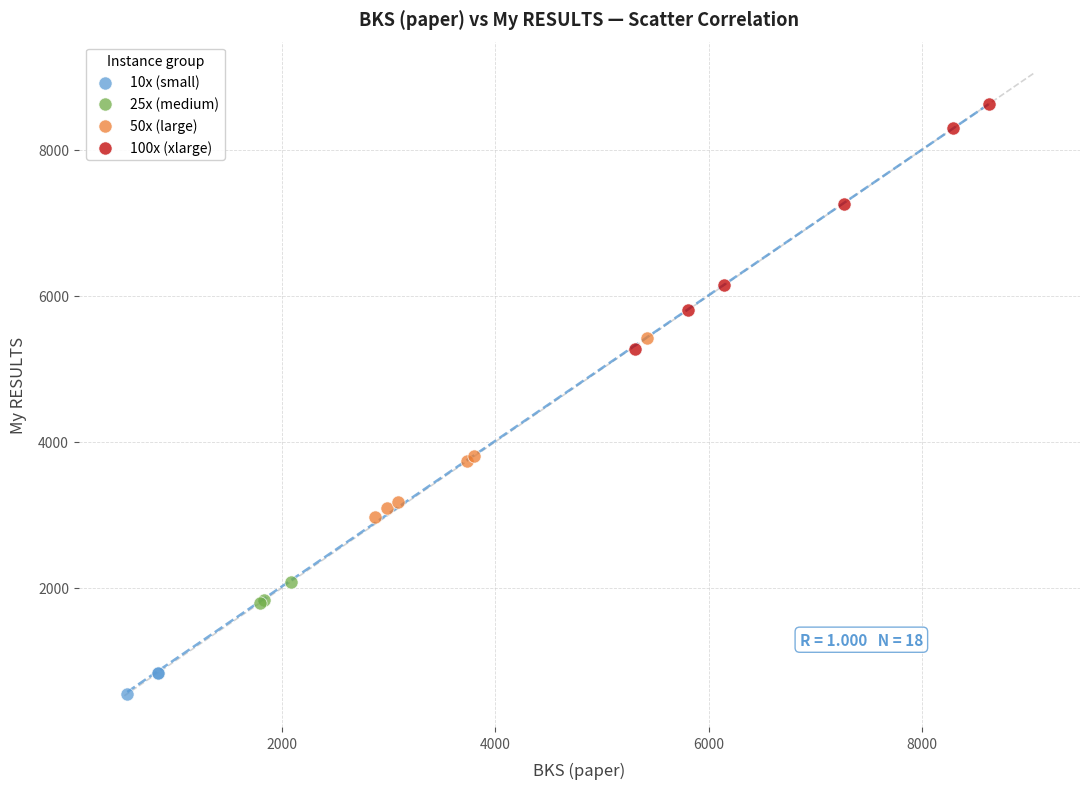

Which series contains the lowest Y value?

10x (small)